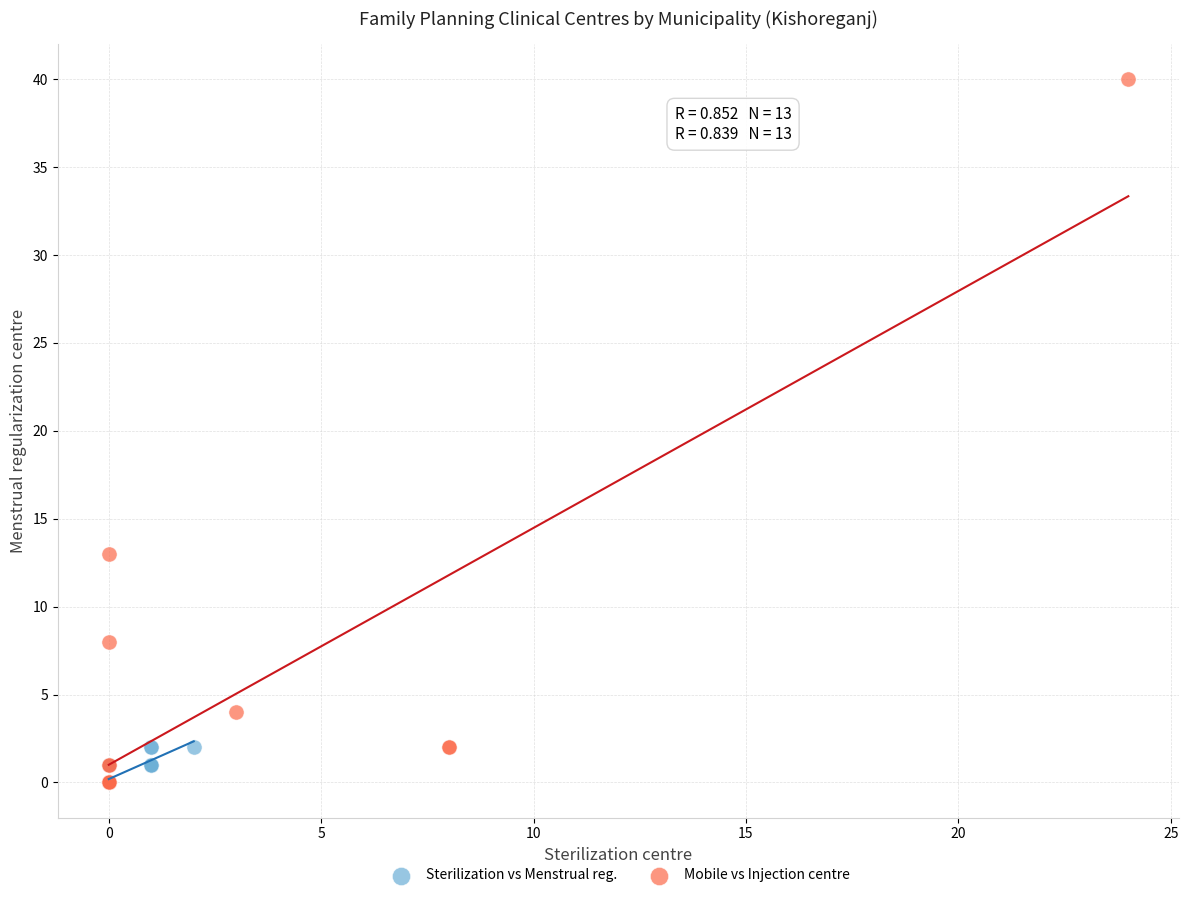

Which series reaches the maximum Y coordinate?

Mobile vs Injection centre